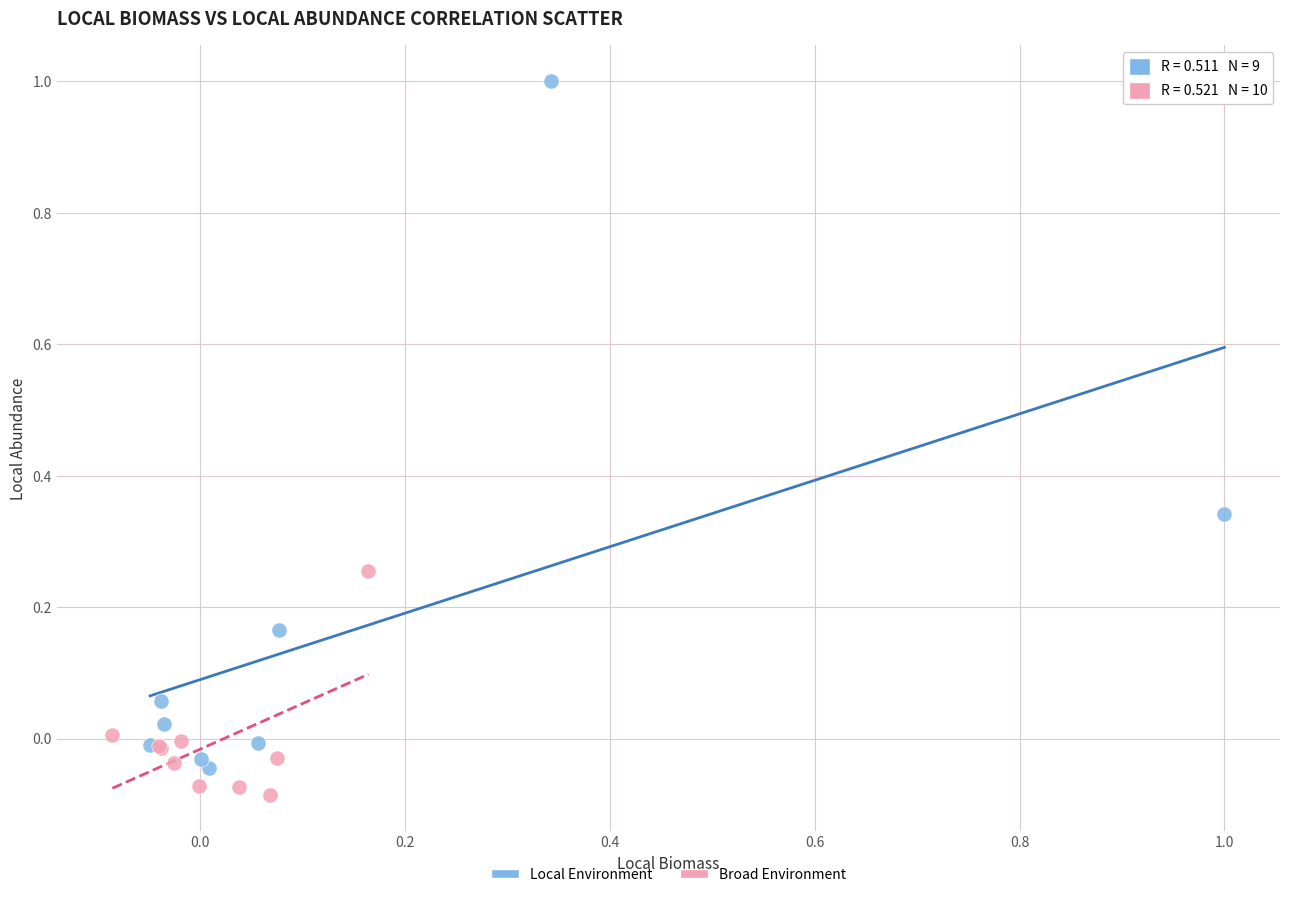

Which series has the largest Y range (max minus min)?

Local Environment